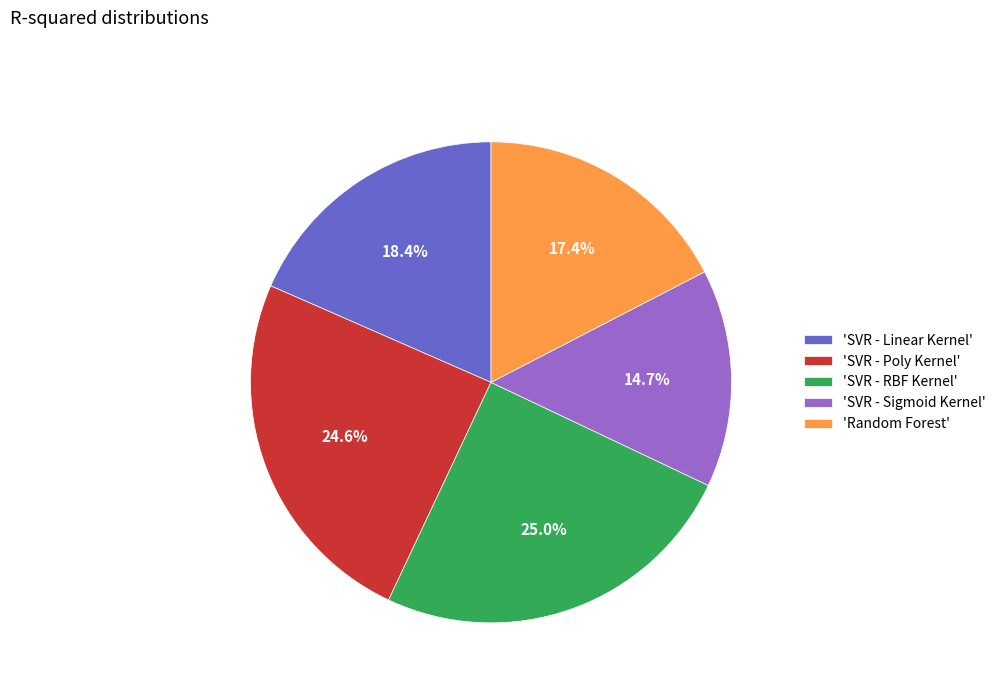

How much of the chart is everything except 'SVR - Linear Kernel'?

81.6%